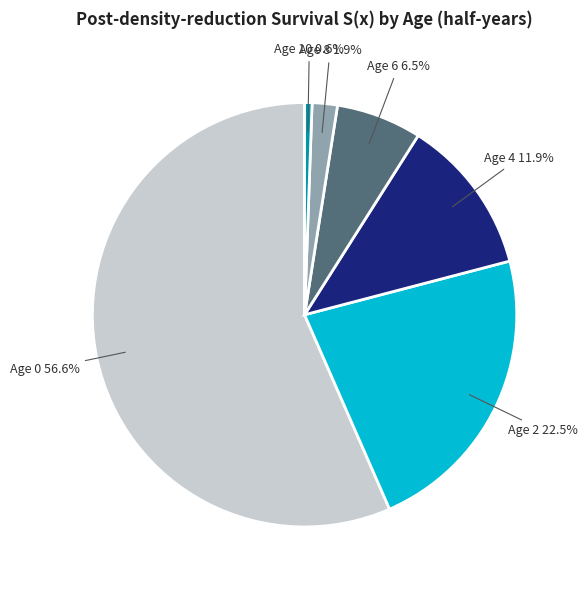

Which slice is the smallest?

Age 10